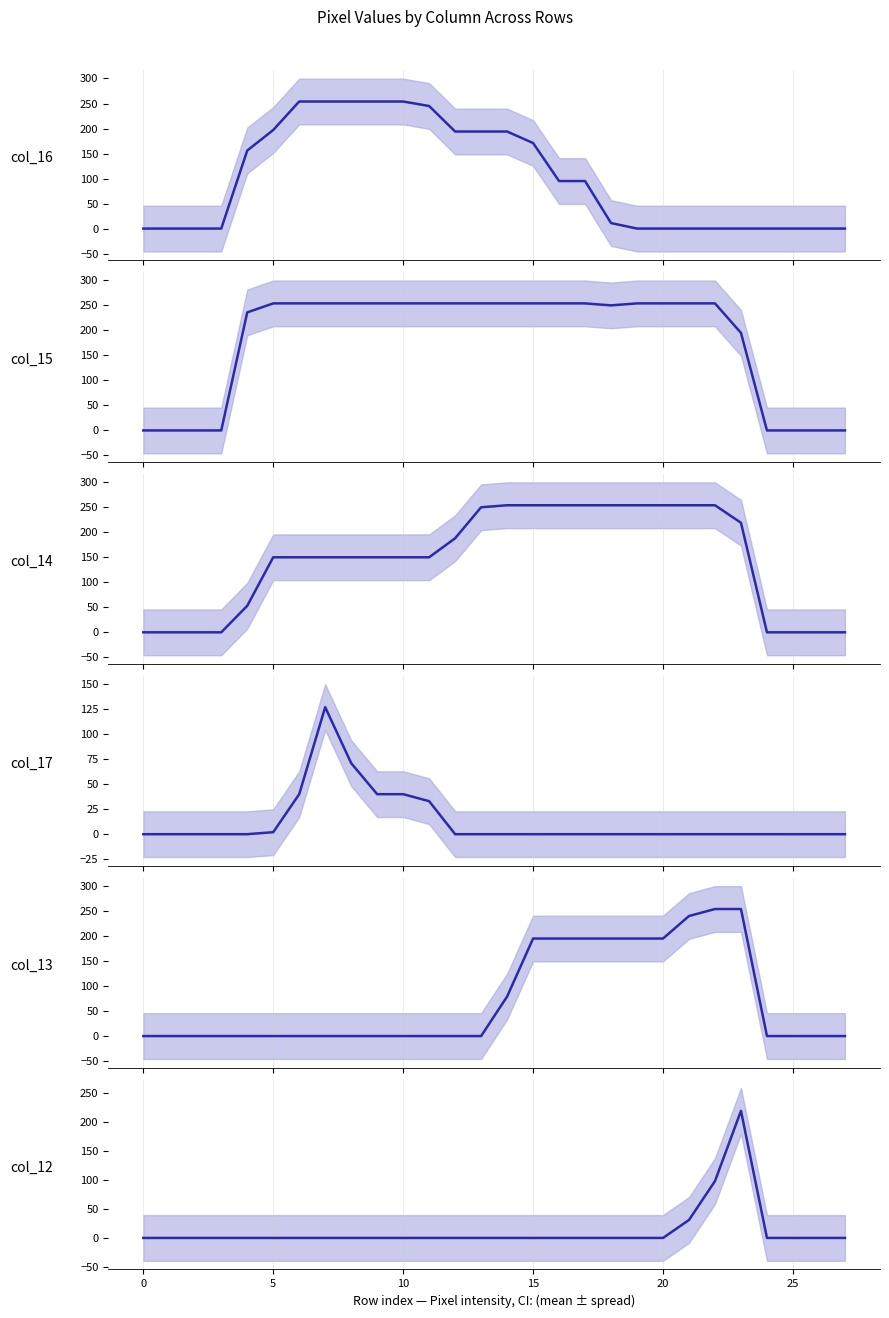

How many positive values does the col_14 series have?

20